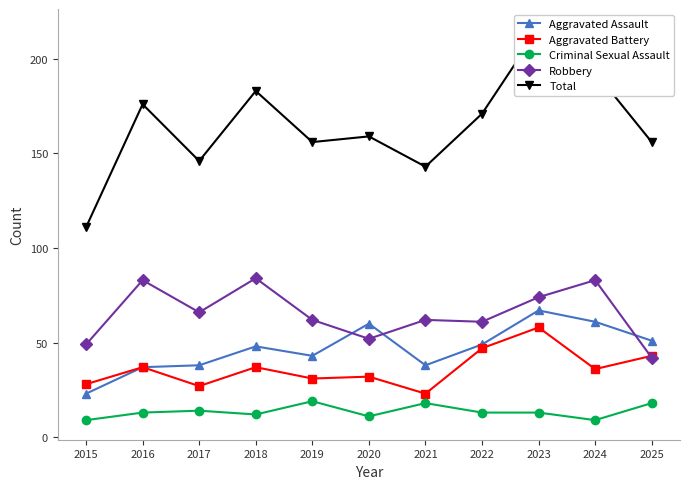

The Total series shows 176 at 2016. True or false?

True